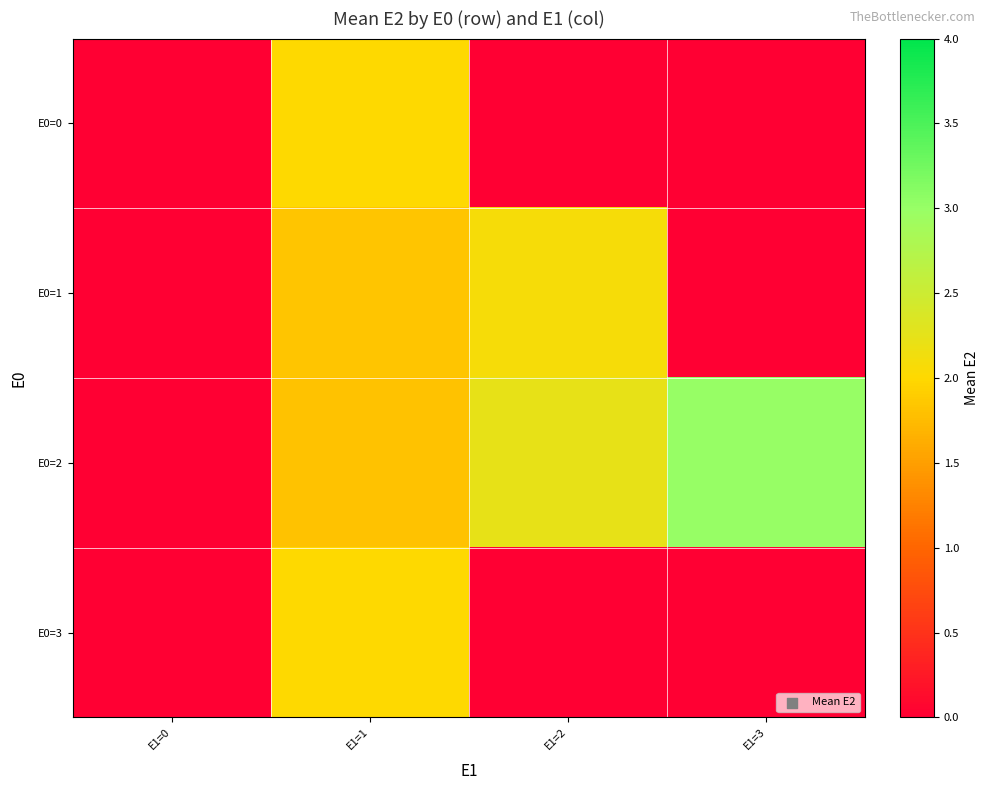

At which category does the chart reach its minimum across all series?

E1=0